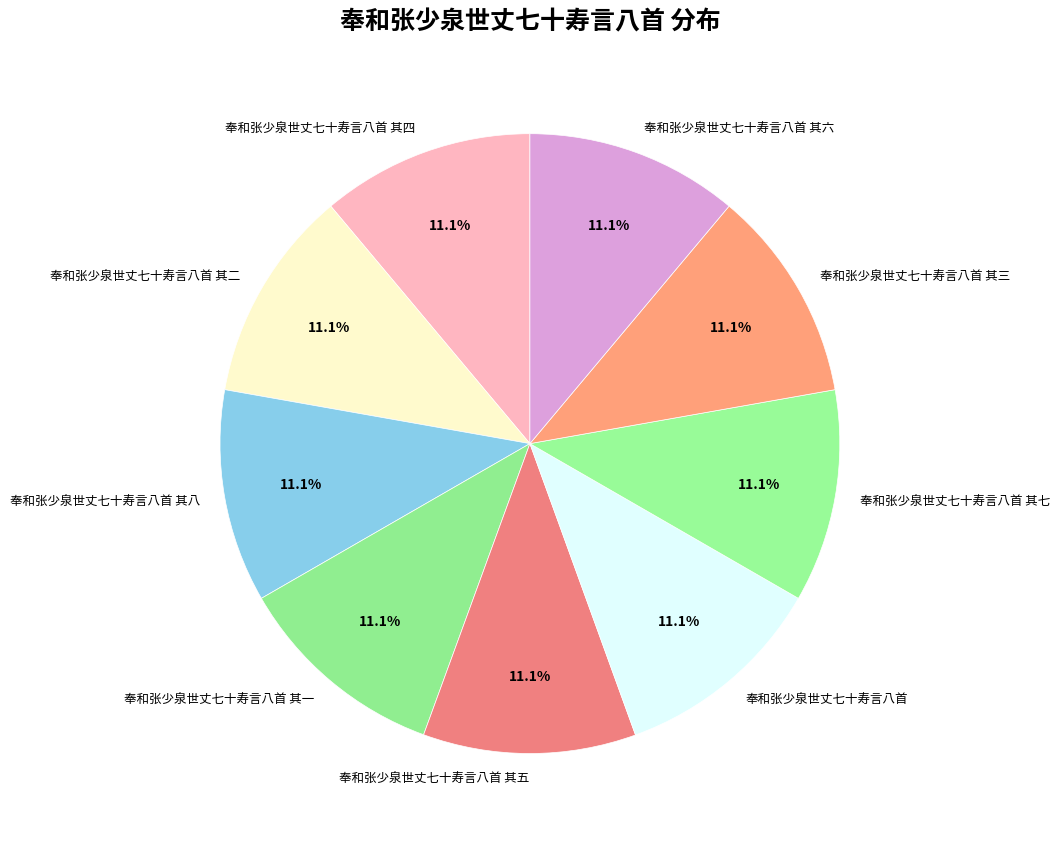

How many slices are in this pie chart?

9